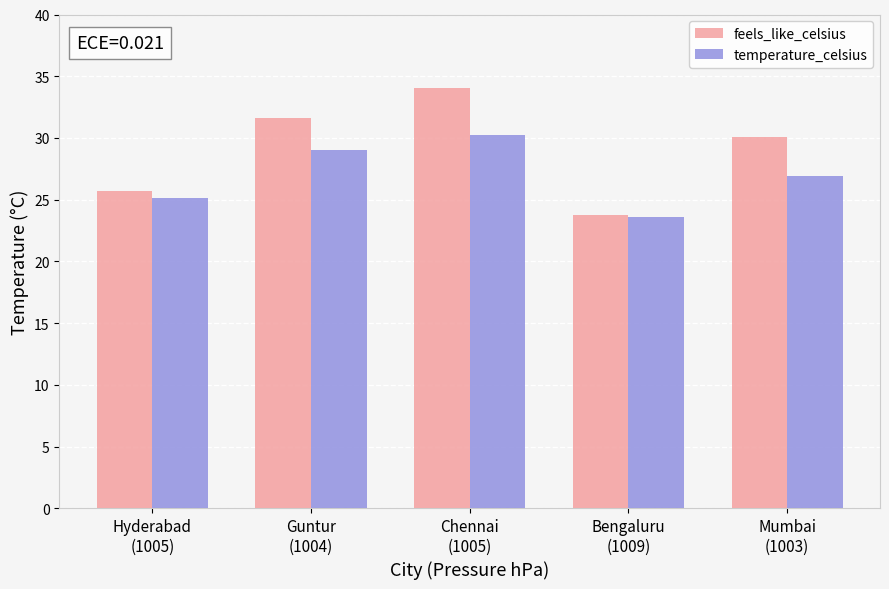

Rank the categories by temperature_celsius value from lowest to highest.

Bengaluru
(1009), Hyderabad
(1005), Mumbai
(1003), Guntur
(1004), Chennai
(1005)